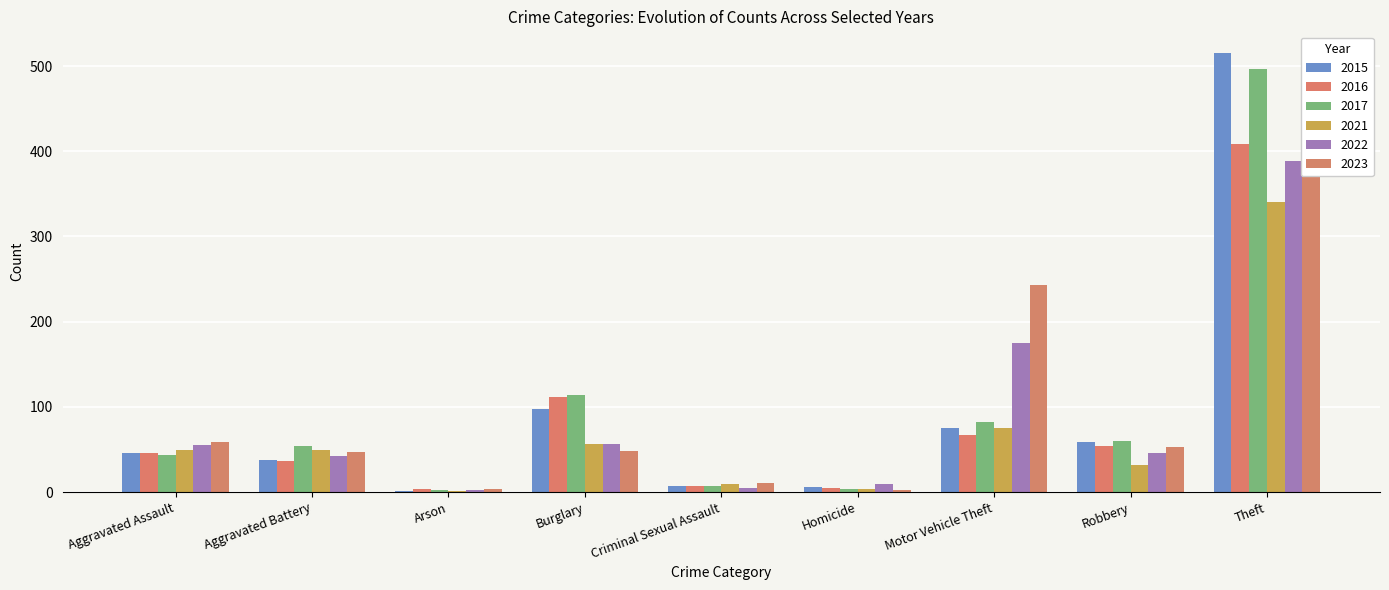

Does the chart contain any negative values?

No